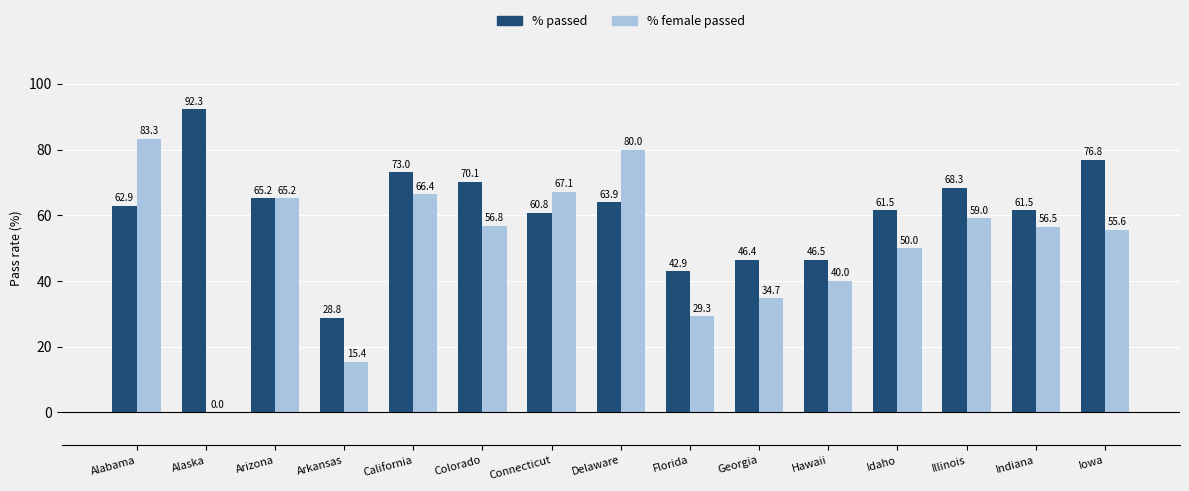

Reading left to right, transcribe all the data shown in this chart.

% passed: 62.9	92.3	65.2	28.8	73.0	70.1	60.8	63.9	42.9	46.4	46.5	61.5	68.3	61.5	76.8
% female passed: 83.3	0.0	65.2	15.4	66.4	56.8	67.1	80.0	29.3	34.7	40.0	50.0	59.0	56.5	55.6